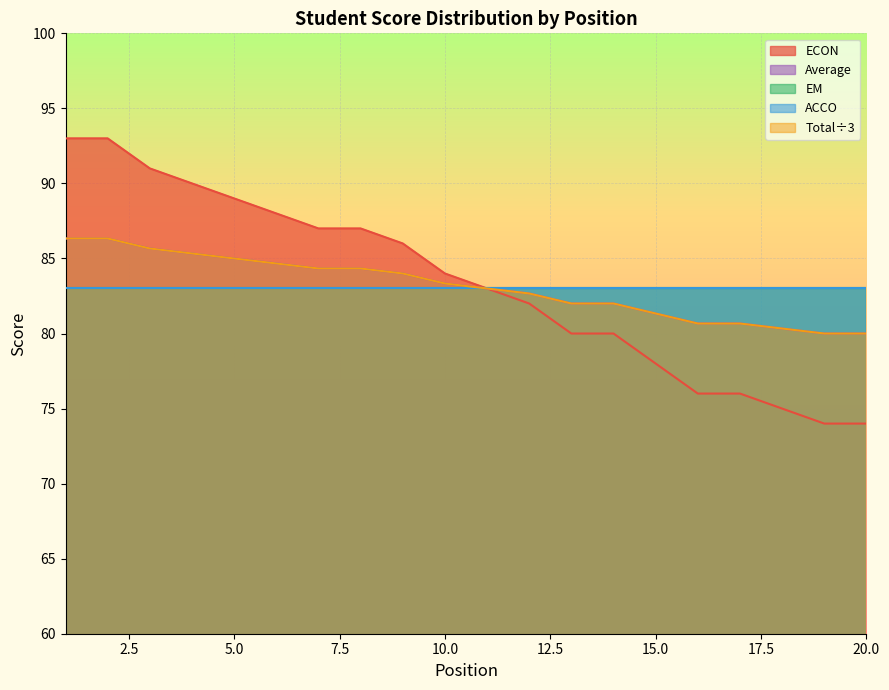

Does the chart display data point markers on the line(s)?

No